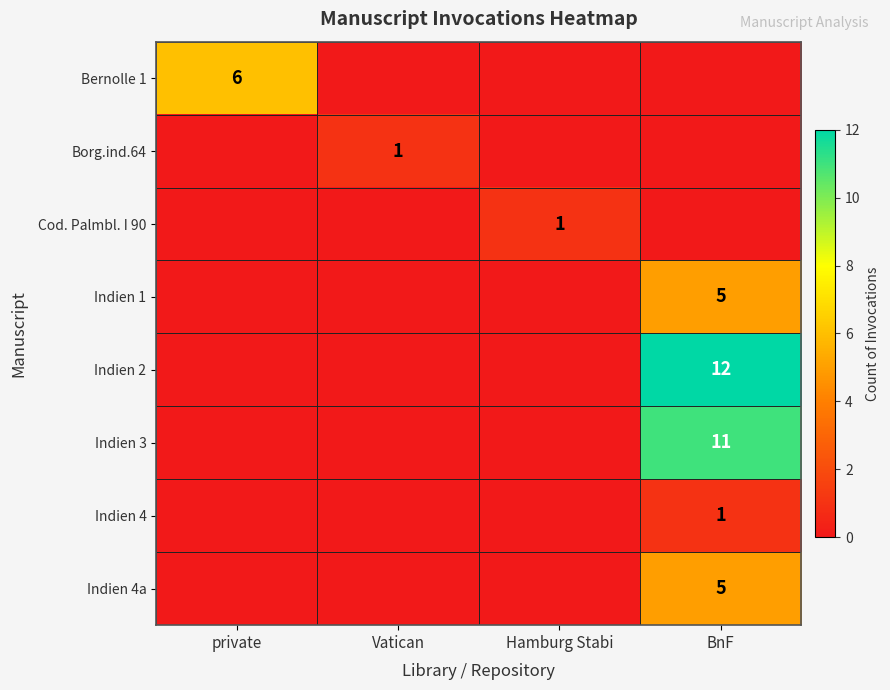

True or false: Indien 4 has a value of 2 at BnF.

False